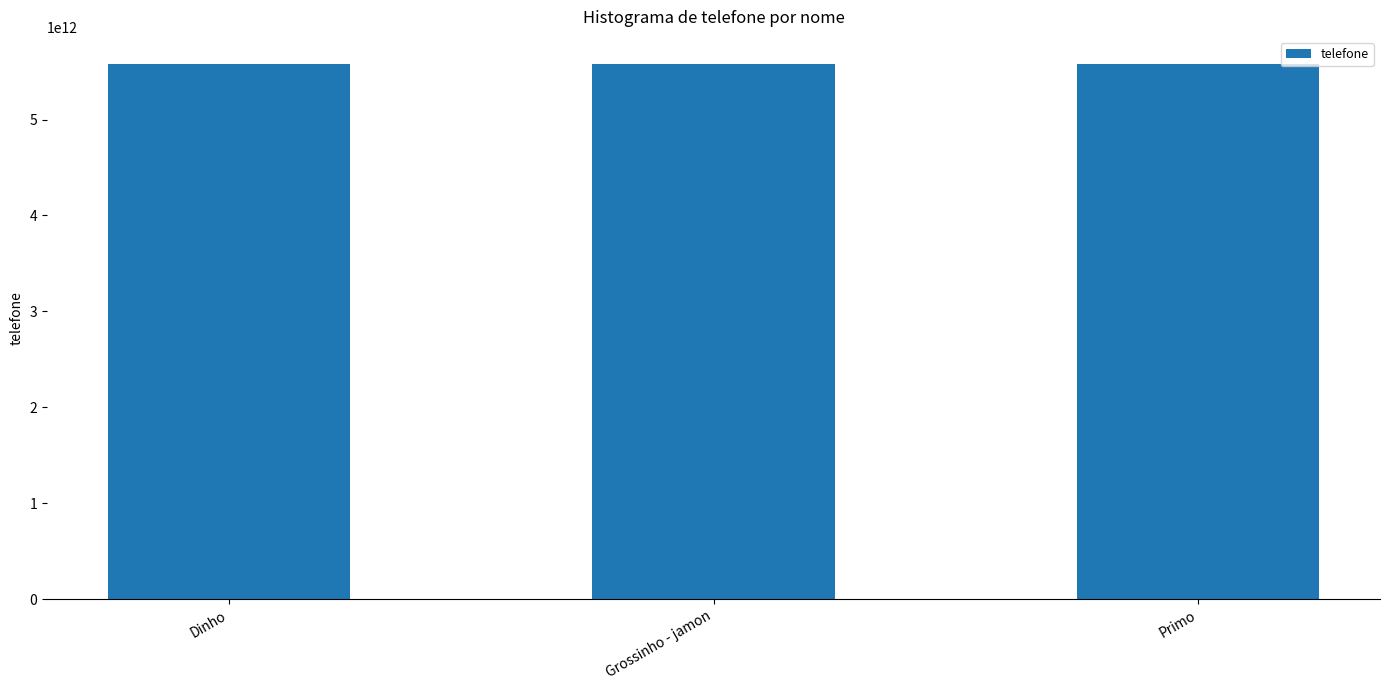

Approximately how many times larger is the value at Grossinho - jamon compared to Primo?

1.0